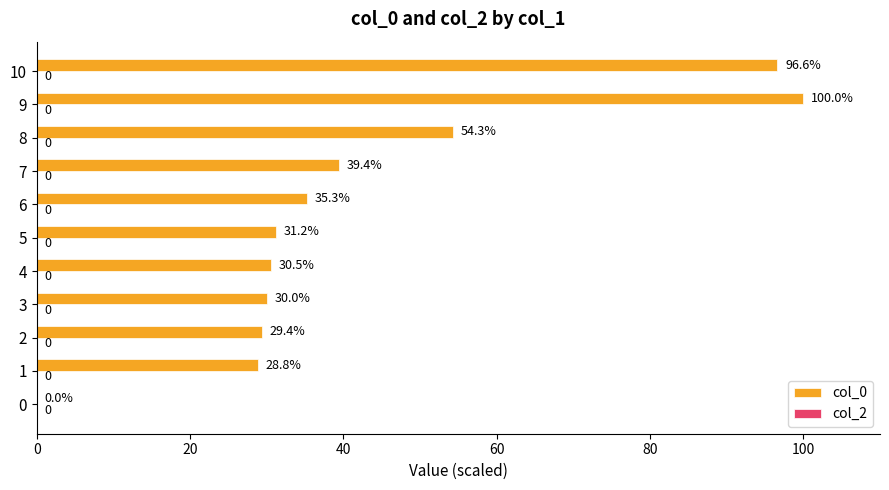

What is the sum of the values at 10 and 2?

126.0